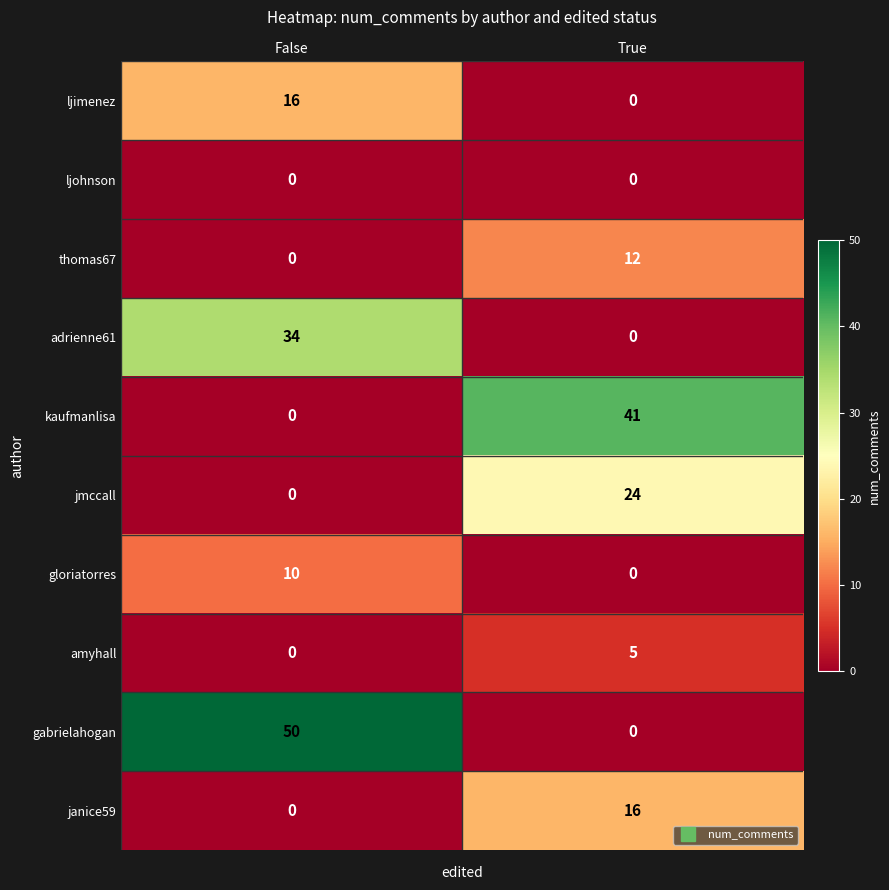

What is the sum of the kaufmanlisa values at False and True?

41